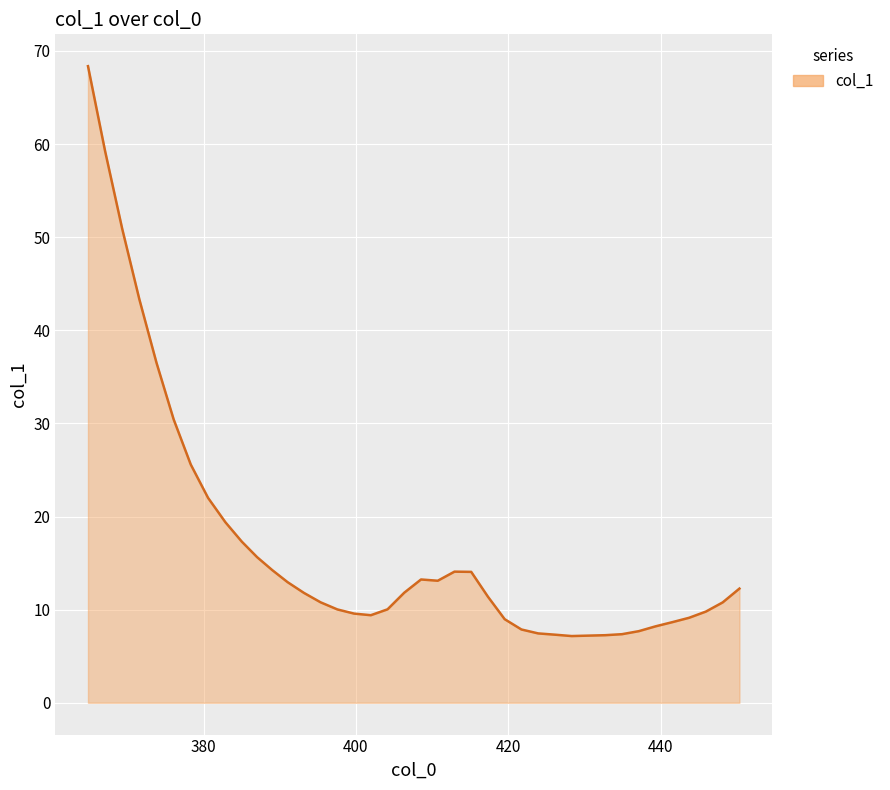

What is the greatest value displayed?

68.4